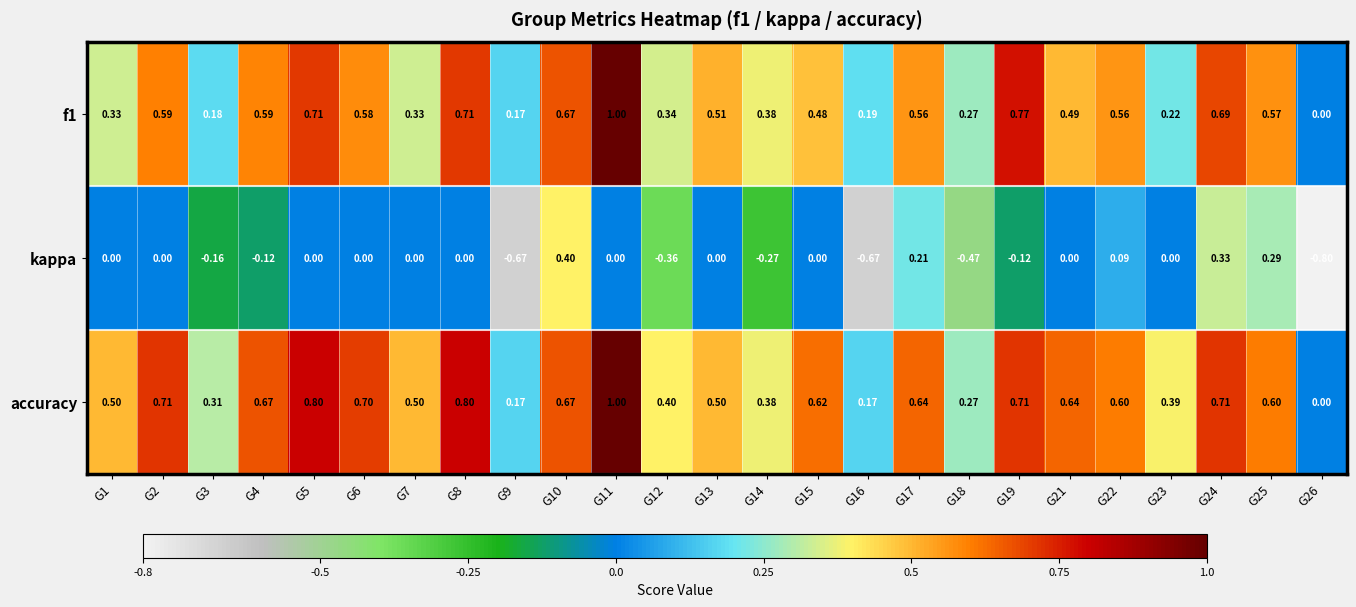

Between G3 and G26, which series saw the biggest shift?

kappa